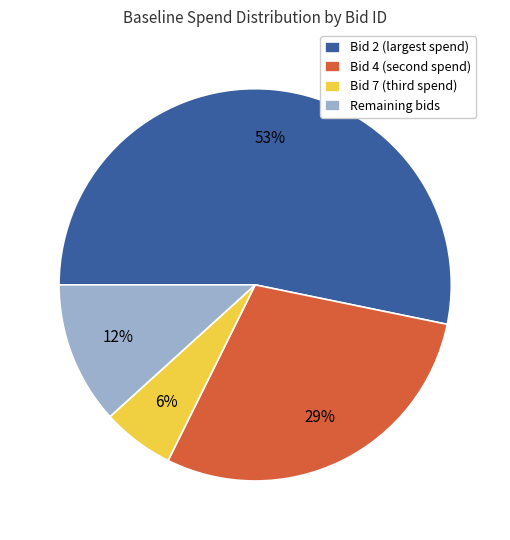

Is it true that Remaining bids is 12% of the pie?

True